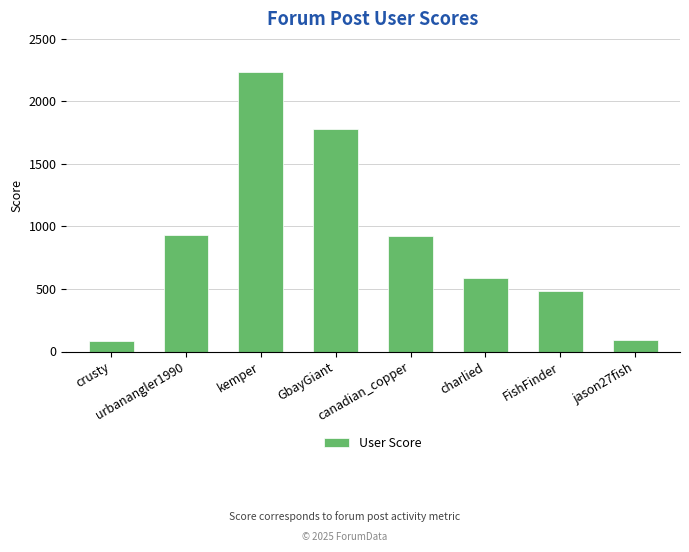

Are the bars grouped side by side (vs. stacked)?

No